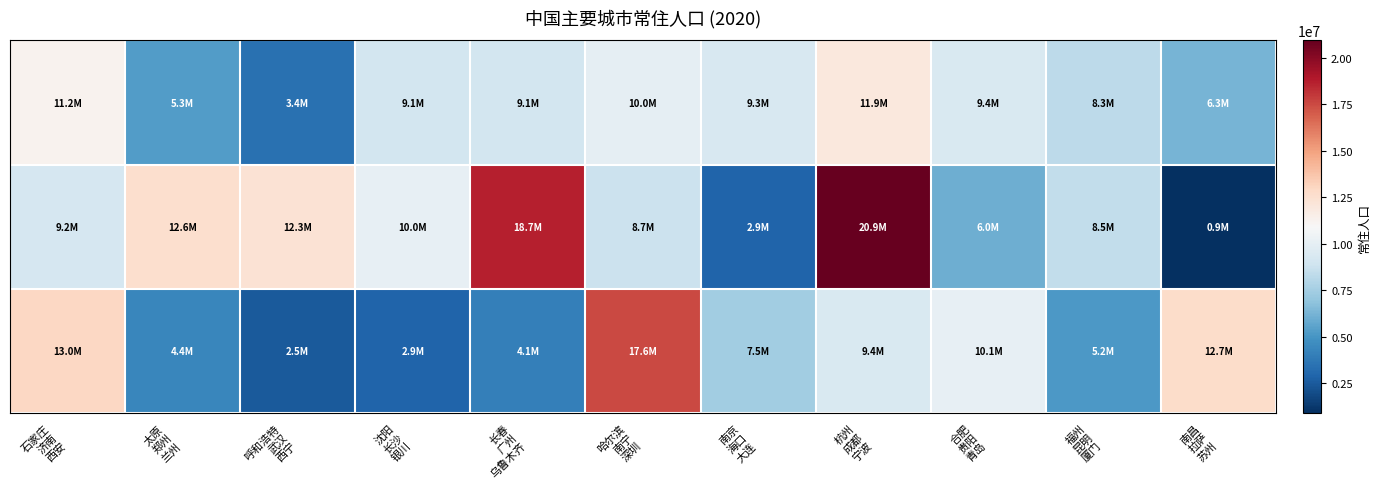

Which category has the lowest value across all series?

南昌
拉萨
苏州